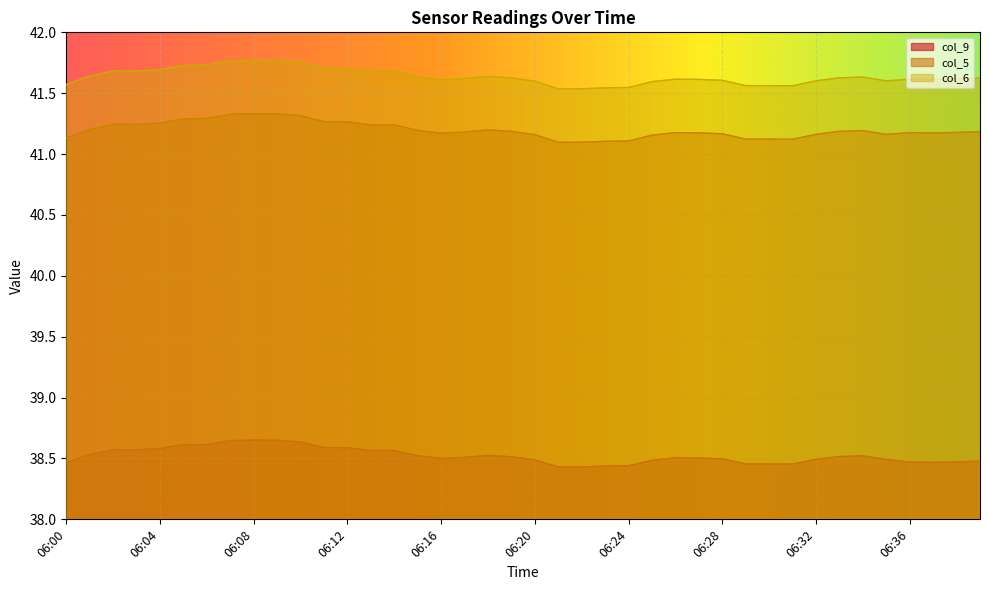

Reading left to right, what are all the values shown in this chart?

col_9: 06:00=38.5	06:01=38.5	06:02=38.6	06:03=38.6	06:04=38.6	06:05=38.6	06:06=38.6	06:07=38.6	06:08=38.7	06:09=38.6	06:10=38.6	06:11=38.6	06:12=38.6	06:13=38.6	06:14=38.6	06:15=38.5	06:16=38.5	06:17=38.5	06:18=38.5	06:19=38.5	06:20=38.5	06:21=38.4	06:22=38.4	06:23=38.4	06:24=38.4	06:25=38.5	06:26=38.5	06:27=38.5	06:28=38.5	06:29=38.5	06:30=38.5	06:31=38.5	06:32=38.5	06:33=38.5	06:34=38.5	06:35=38.5	06:36=38.5	06:37=38.5	06:38=38.5	06:39=38.5
col_5: 06:00=41.1	06:01=41.2	06:02=41.2	06:03=41.2	06:04=41.3	06:05=41.3	06:06=41.3	06:07=41.3	06:08=41.3	06:09=41.3	06:10=41.3	06:11=41.3	06:12=41.3	06:13=41.2	06:14=41.2	06:15=41.2	06:16=41.2	06:17=41.2	06:18=41.2	06:19=41.2	06:20=41.2	06:21=41.1	06:22=41.1	06:23=41.1	06:24=41.1	06:25=41.2	06:26=41.2	06:27=41.2	06:28=41.2	06:29=41.1	06:30=41.1	06:31=41.1	06:32=41.2	06:33=41.2	06:34=41.2	06:35=41.2	06:36=41.2	06:37=41.2	06:38=41.2	06:39=41.2
col_6: 06:00=41.6	06:01=41.6	06:02=41.7	06:03=41.7	06:04=41.7	06:05=41.7	06:06=41.7	06:07=41.8	06:08=41.8	06:09=41.8	06:10=41.8	06:11=41.7	06:12=41.7	06:13=41.7	06:14=41.7	06:15=41.6	06:16=41.6	06:17=41.6	06:18=41.6	06:19=41.6	06:20=41.6	06:21=41.5	06:22=41.5	06:23=41.5	06:24=41.5	06:25=41.6	06:26=41.6	06:27=41.6	06:28=41.6	06:29=41.6	06:30=41.6	06:31=41.6	06:32=41.6	06:33=41.6	06:34=41.6	06:35=41.6	06:36=41.6	06:37=41.6	06:38=41.6	06:39=41.6